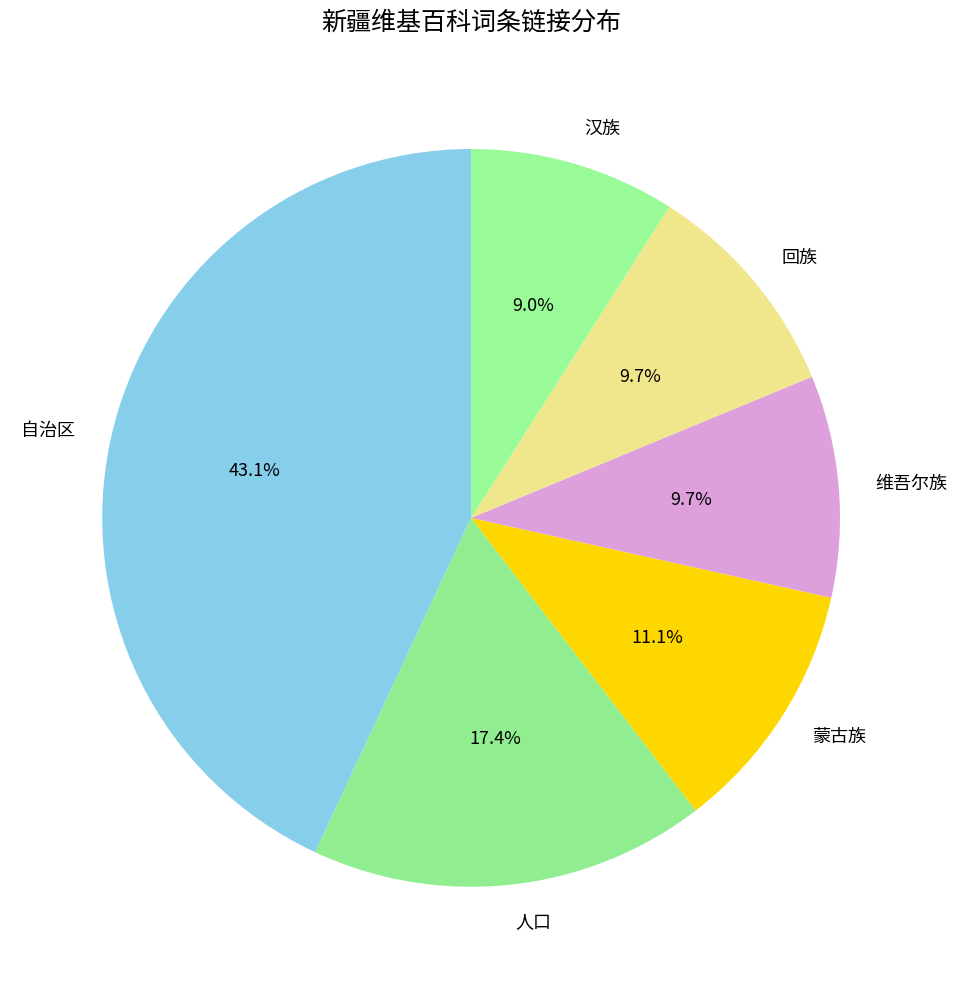

To the nearest percent, what is the average slice percentage?

17%